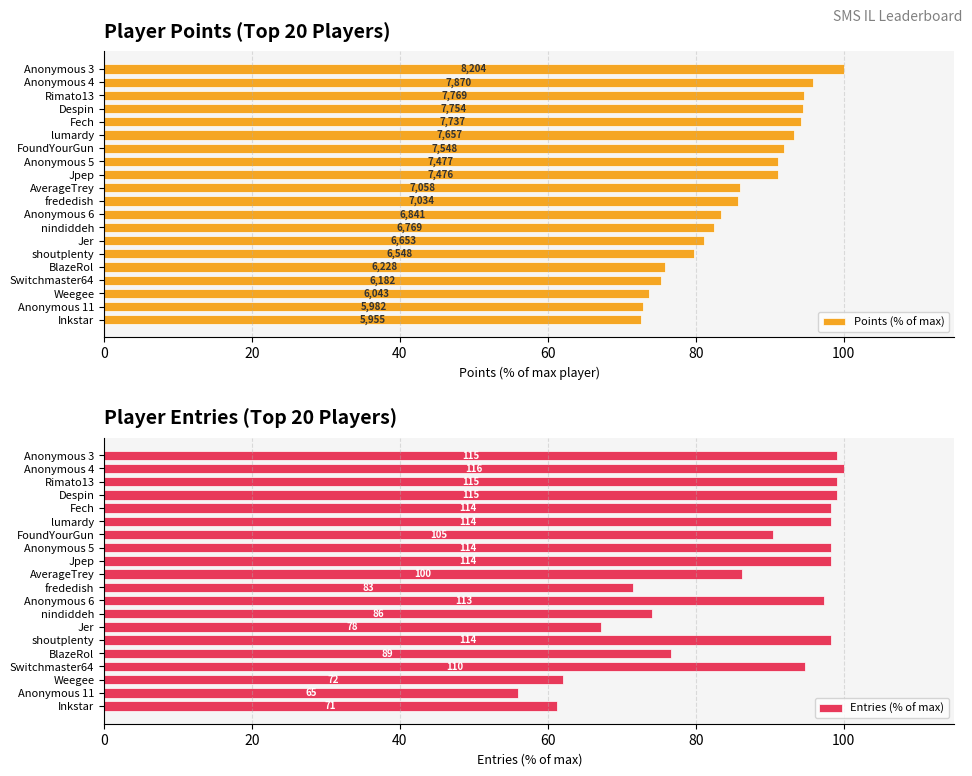

Between Anonymous 6 and Jer, which series saw the biggest shift?

Entries (% of max)